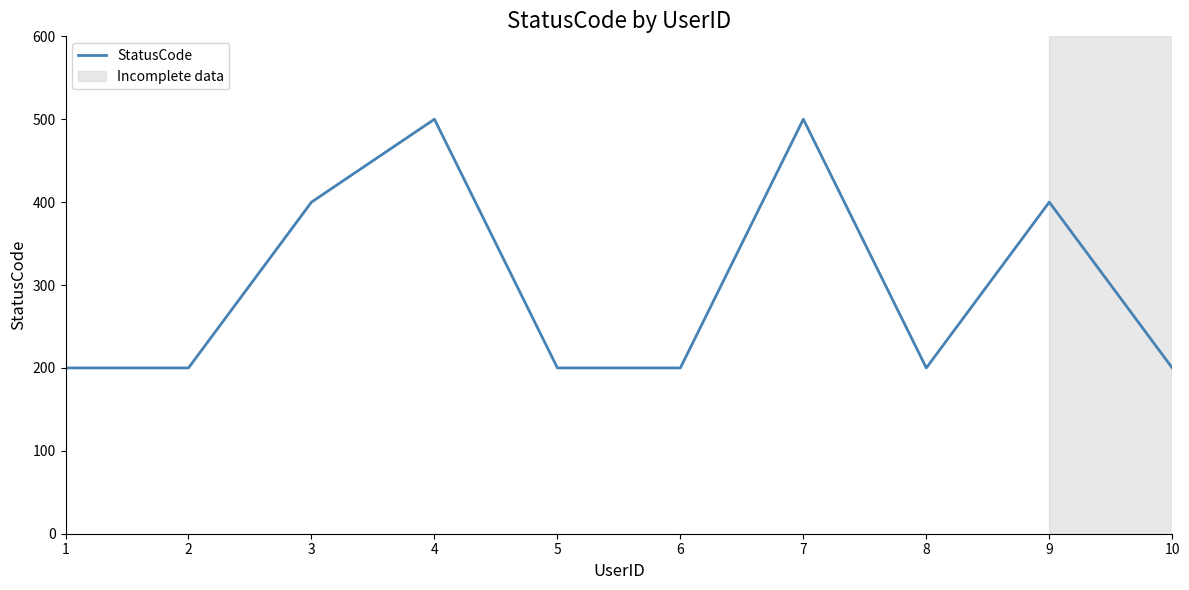

True or false: the data has more than 0 interior local peaks.

True